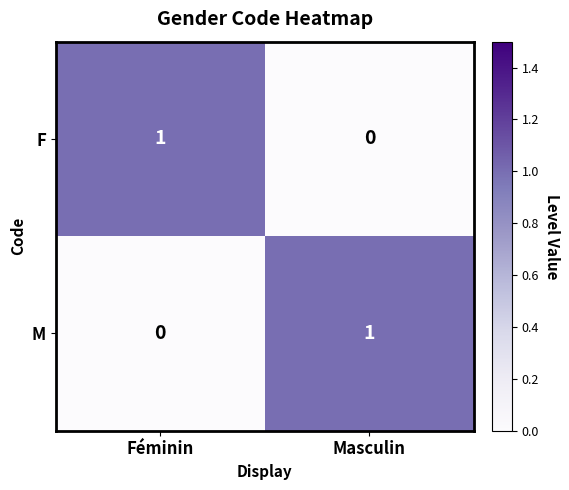

What is the difference between the highest and lowest values at Masculin?

1